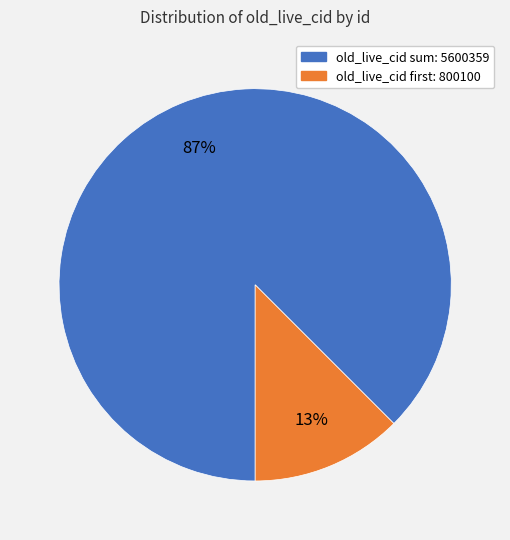

Is there any slice that represents more than half of the pie?

Yes